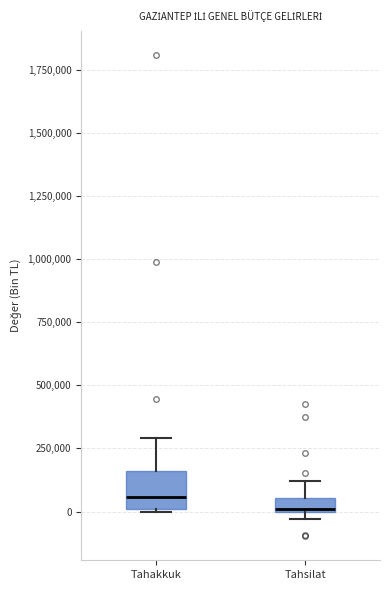

Where does the median line of the box for Tahakkuk sit on the y-axis? The values are not printed on the chart, so give them approximately, as read against the axis.

50000